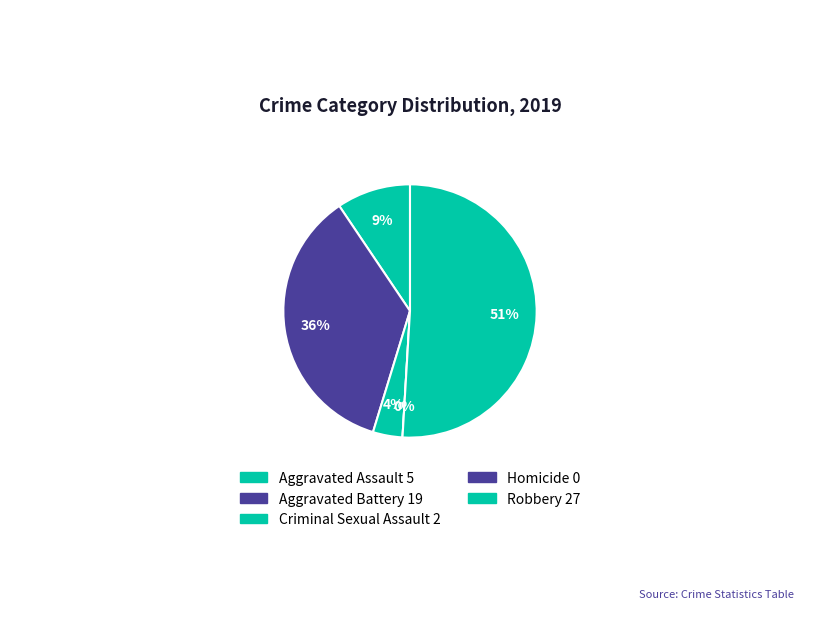

How many slices are in this pie chart?

5